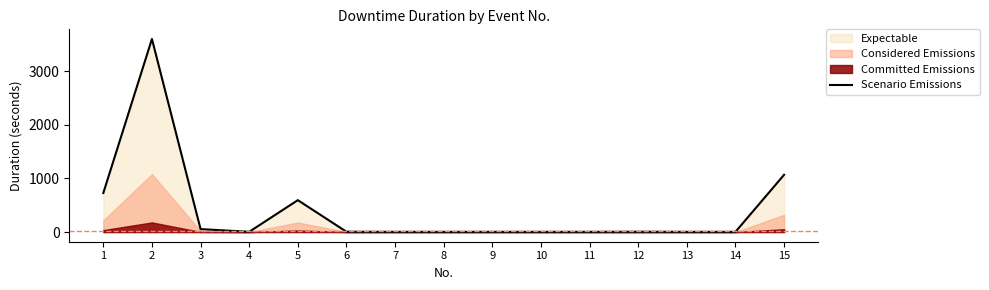

How many interior local peaks (higher than both neighbors) does the data have?

3